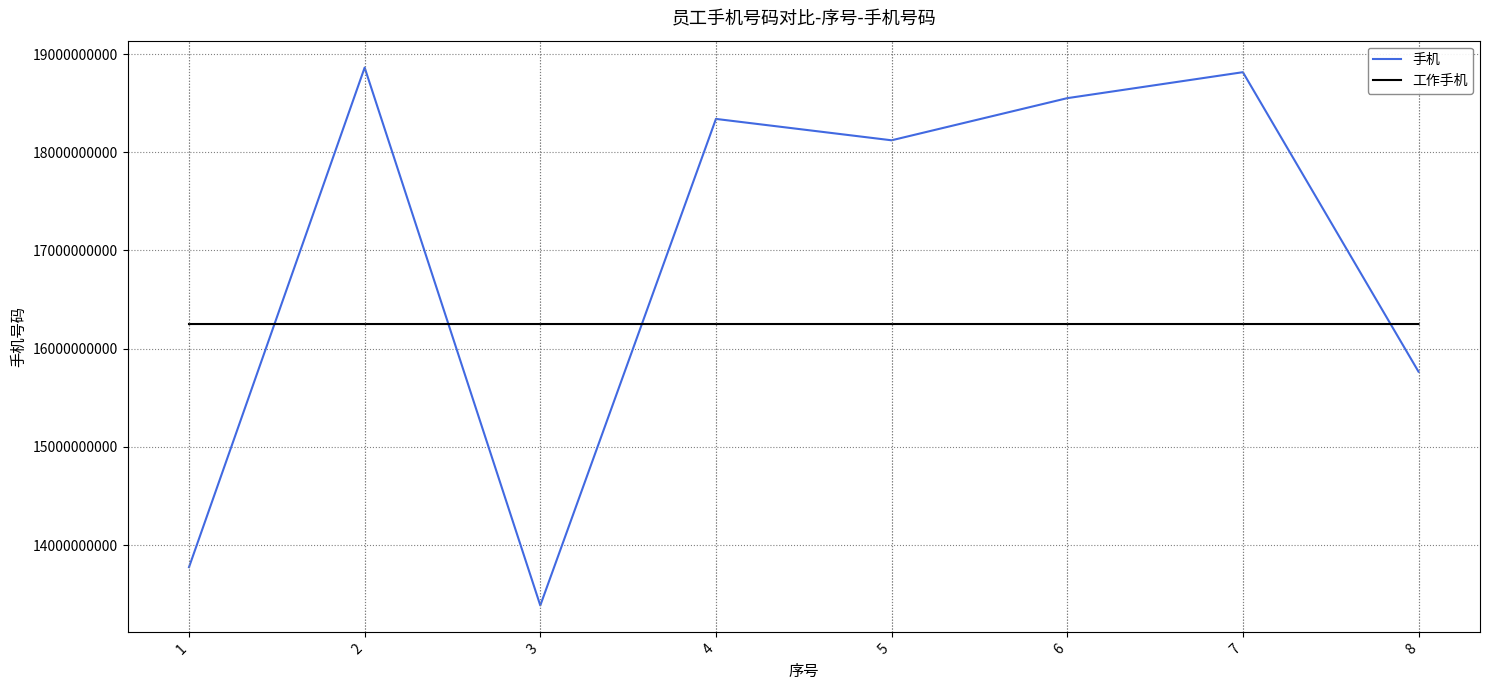

Is it true that 手机 equals 26737518267 at 7?

False